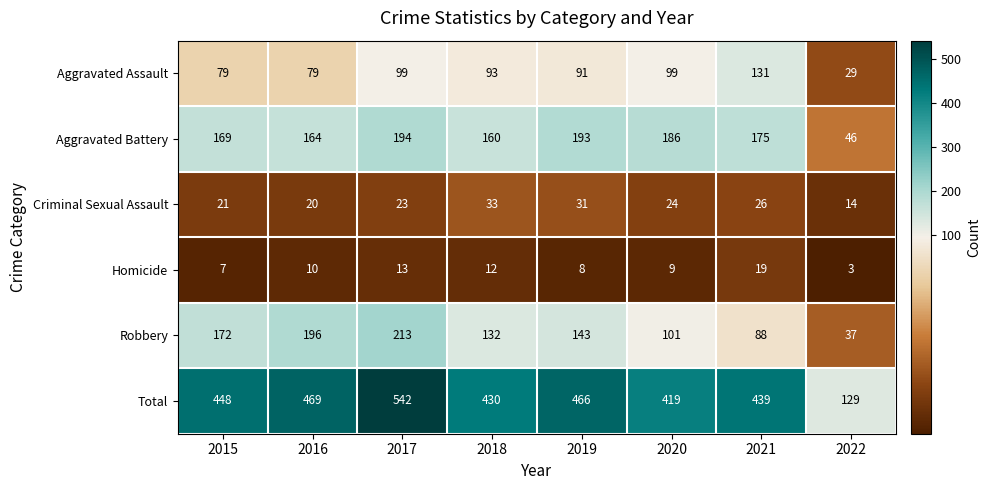

What is the average value of the Total series?

418